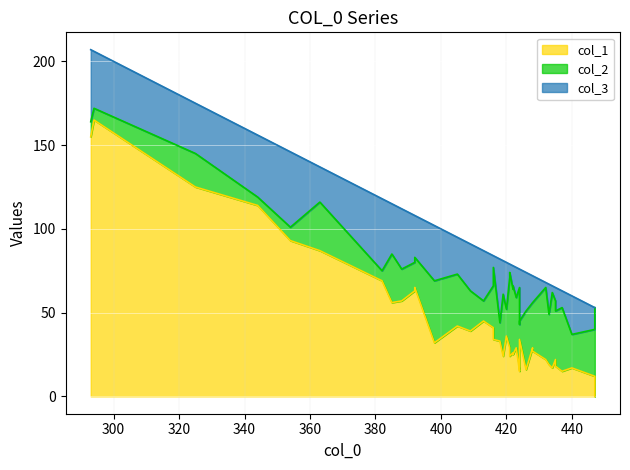

Which series has the largest total across all categories?

col_1